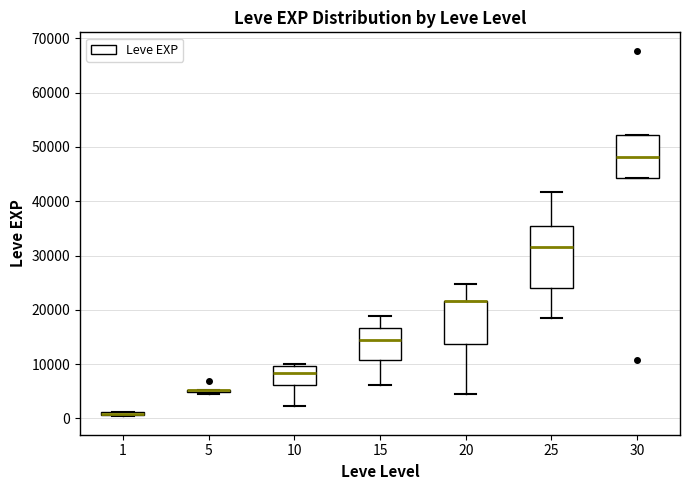

Comparing the boxes themselves (not the whiskers), which one is the tallest?

25